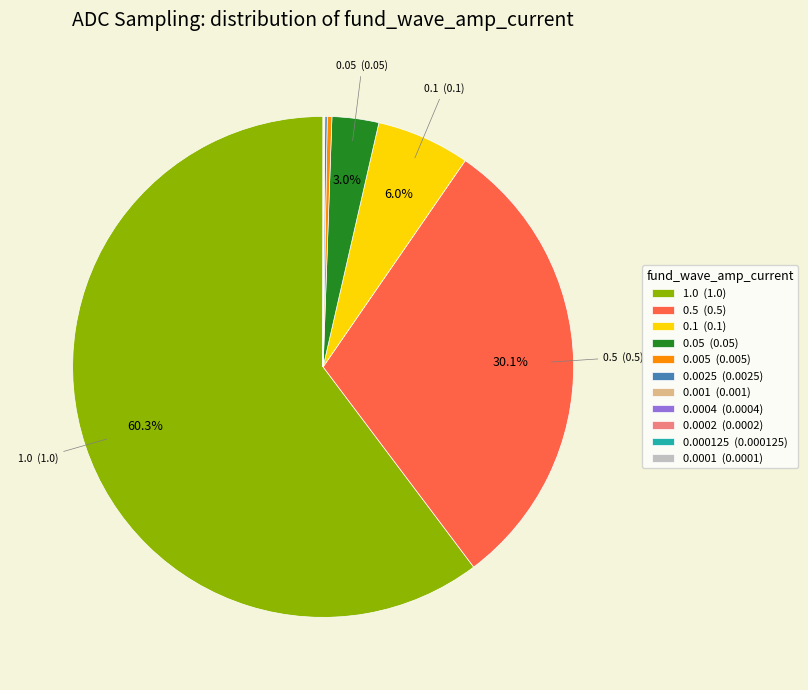

Does any single category account for the majority?

Yes